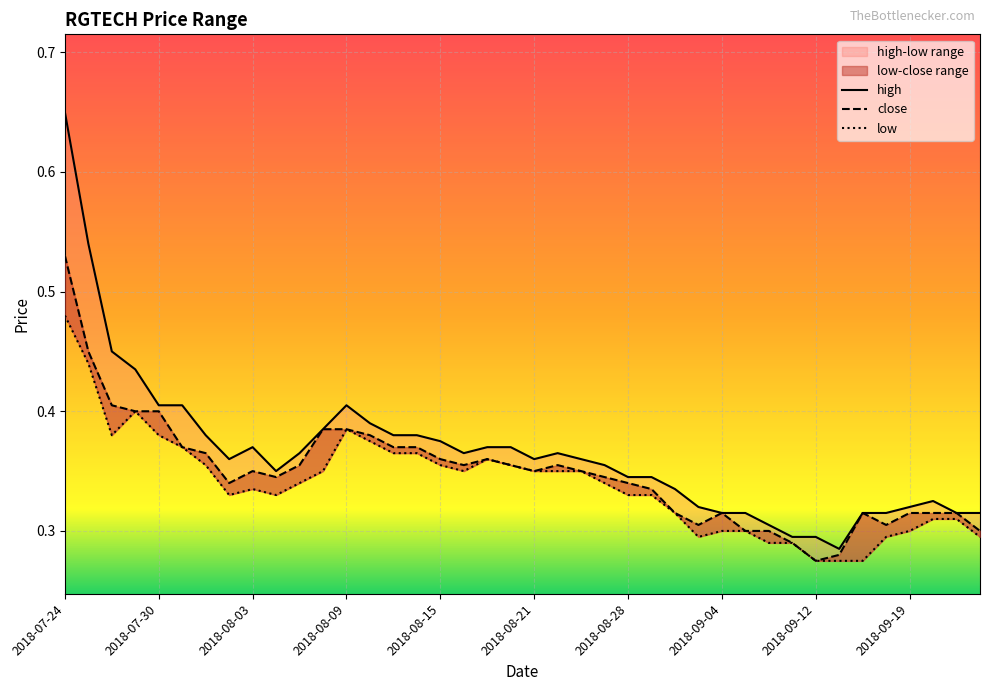

What is the difference between the maximum and second lowest values in the low series?

0.2